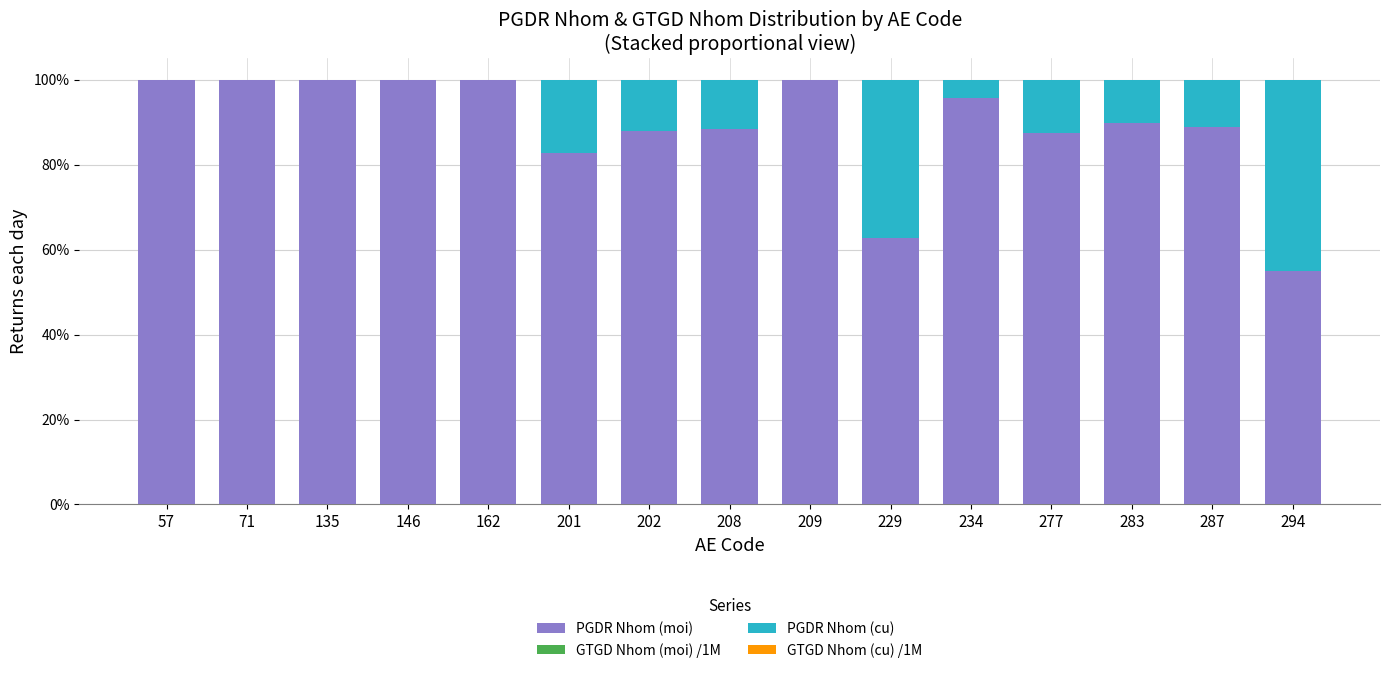

The GTGD Nhom (moi) /1M series shows 0.0 at 208. True or false?

True